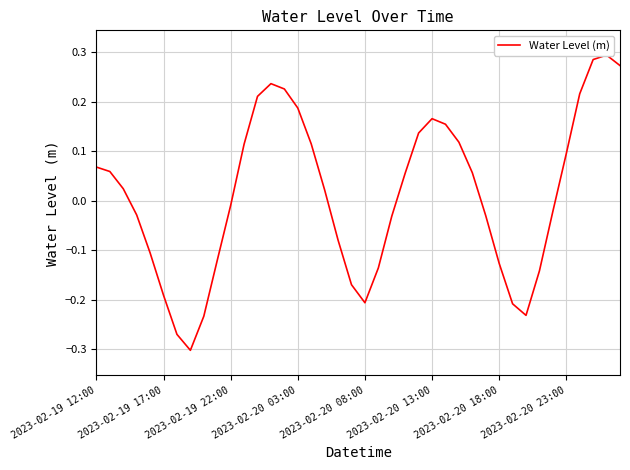

Where is the data nearest to the value 0?

2023-02-19 22:00